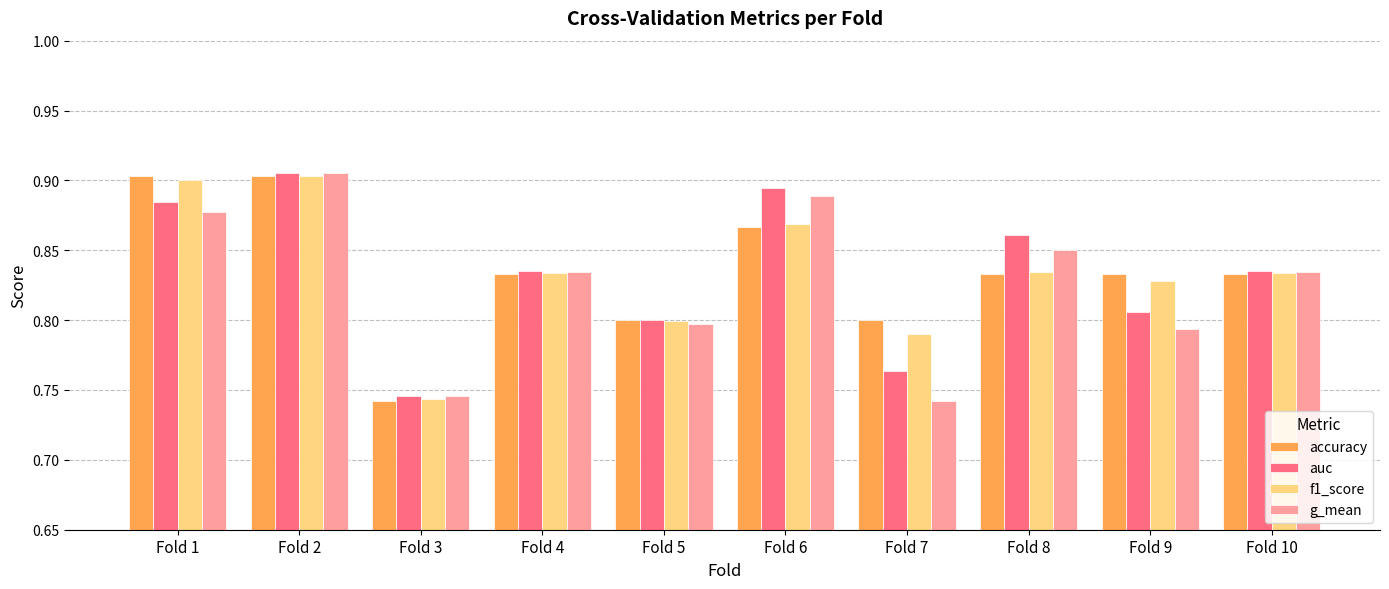

Where is accuracy nearest to the value 0?

Fold 3